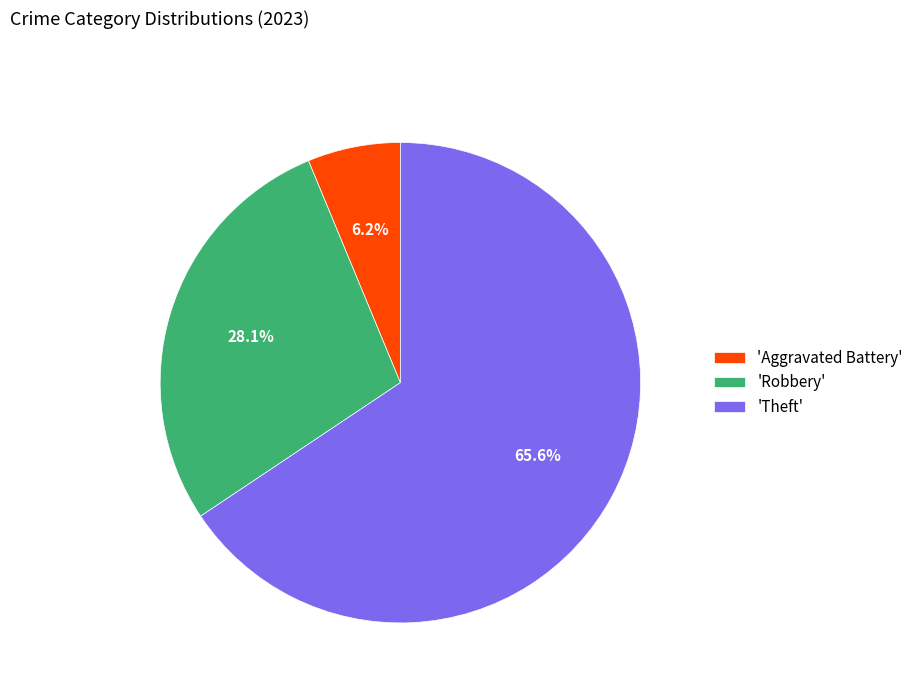

Between 'Theft' and 'Robbery', which is larger?

'Theft'